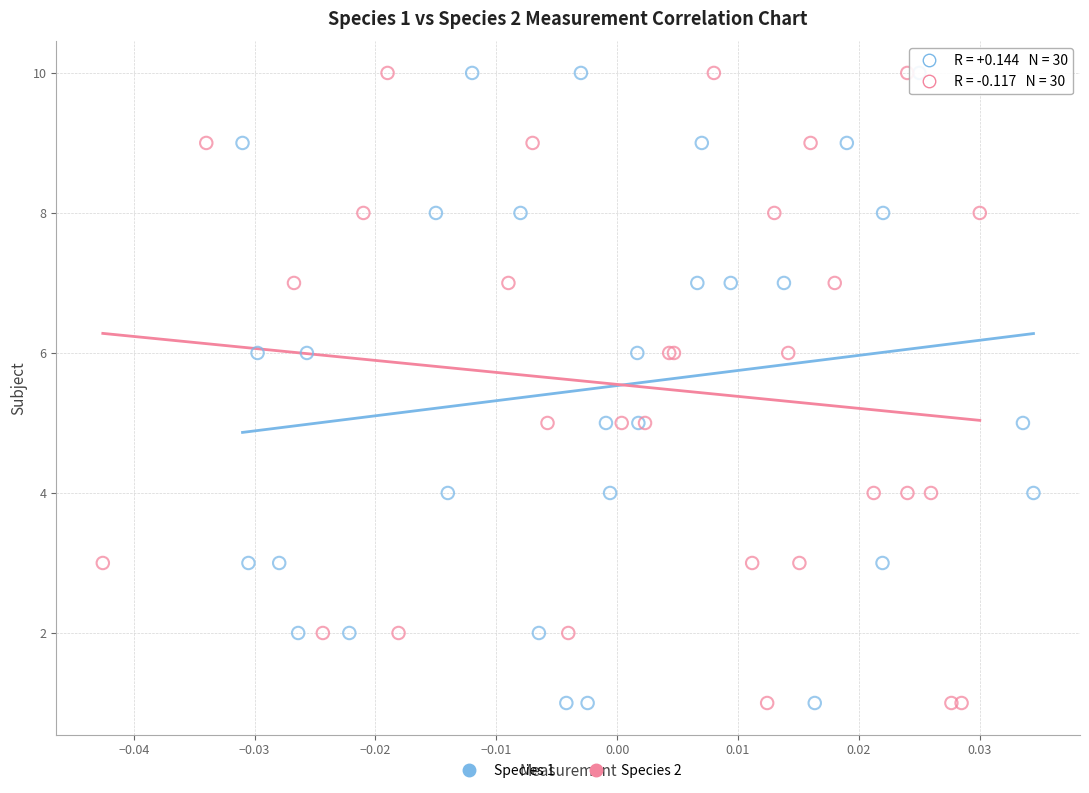

What are all the series names shown in the legend?

Species 1, Species 2